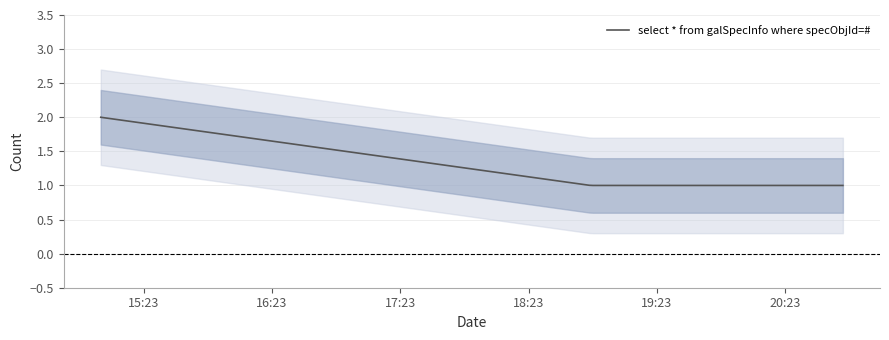

What is the smallest value displayed?

1